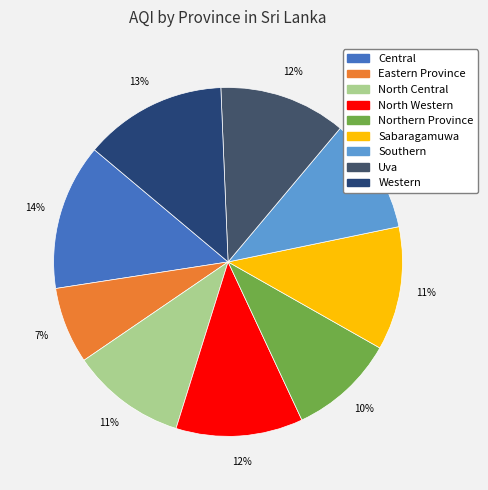

How many segments does this pie chart have?

9